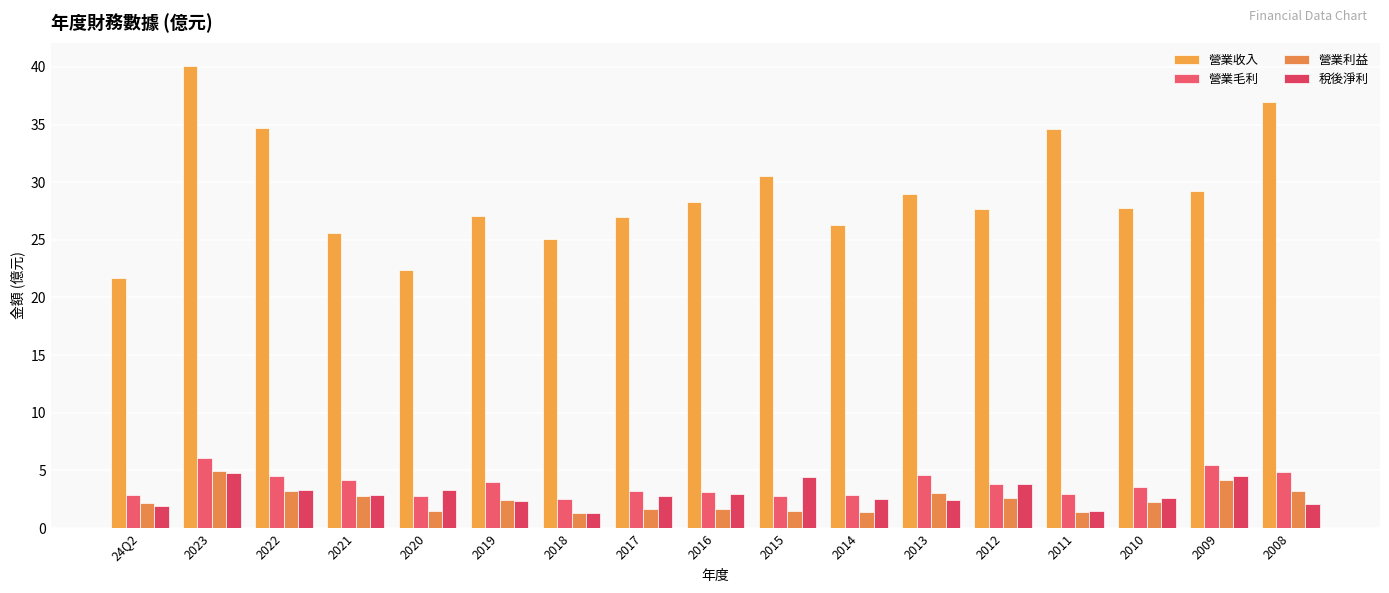

Rank the categories by 營業毛利 value from lowest to highest.

2018, 2020, 2015, 24Q2, 2014, 2011, 2016, 2017, 2010, 2012, 2019, 2021, 2022, 2013, 2008, 2009, 2023